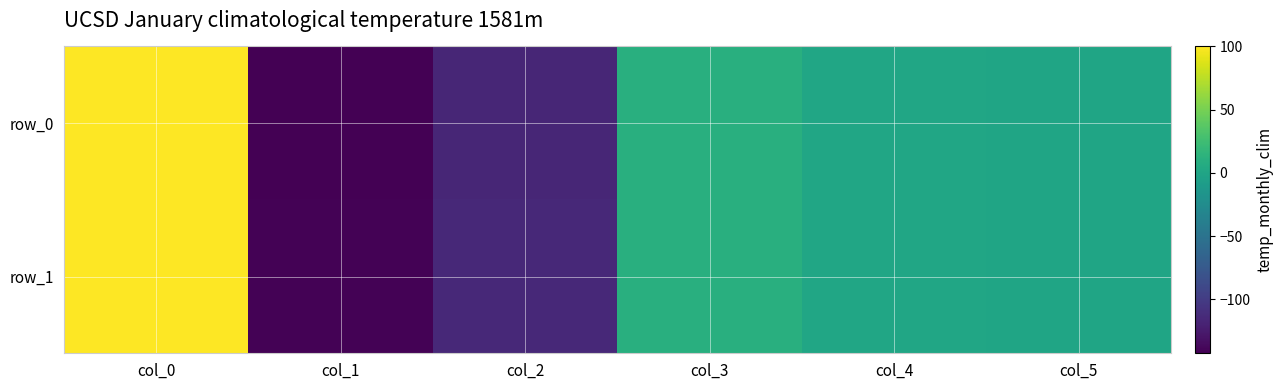

How many negative values does the row_1 series have?

2